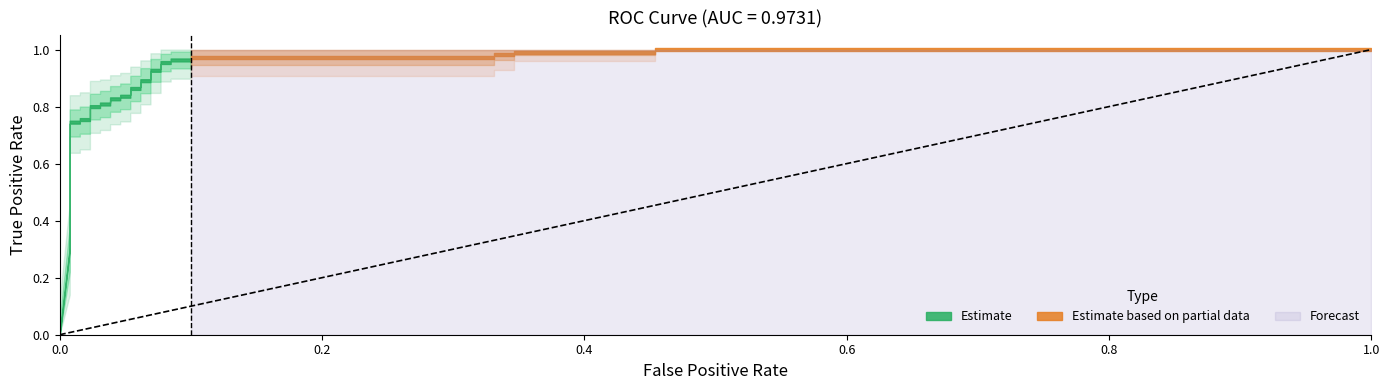

What is the difference between the maximum and second lowest values in the tpr_outer_lower series?

0.9